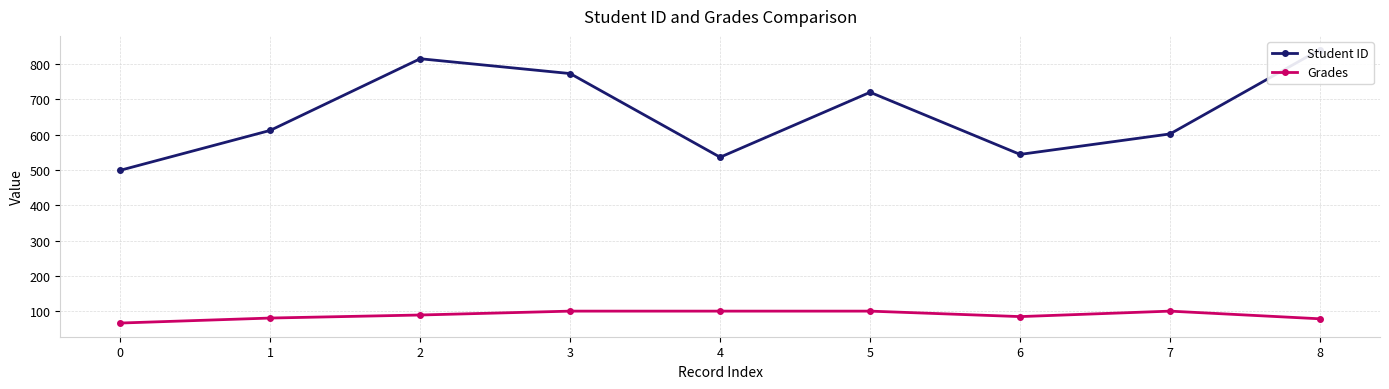

At which label is Grades closest to 83?

6